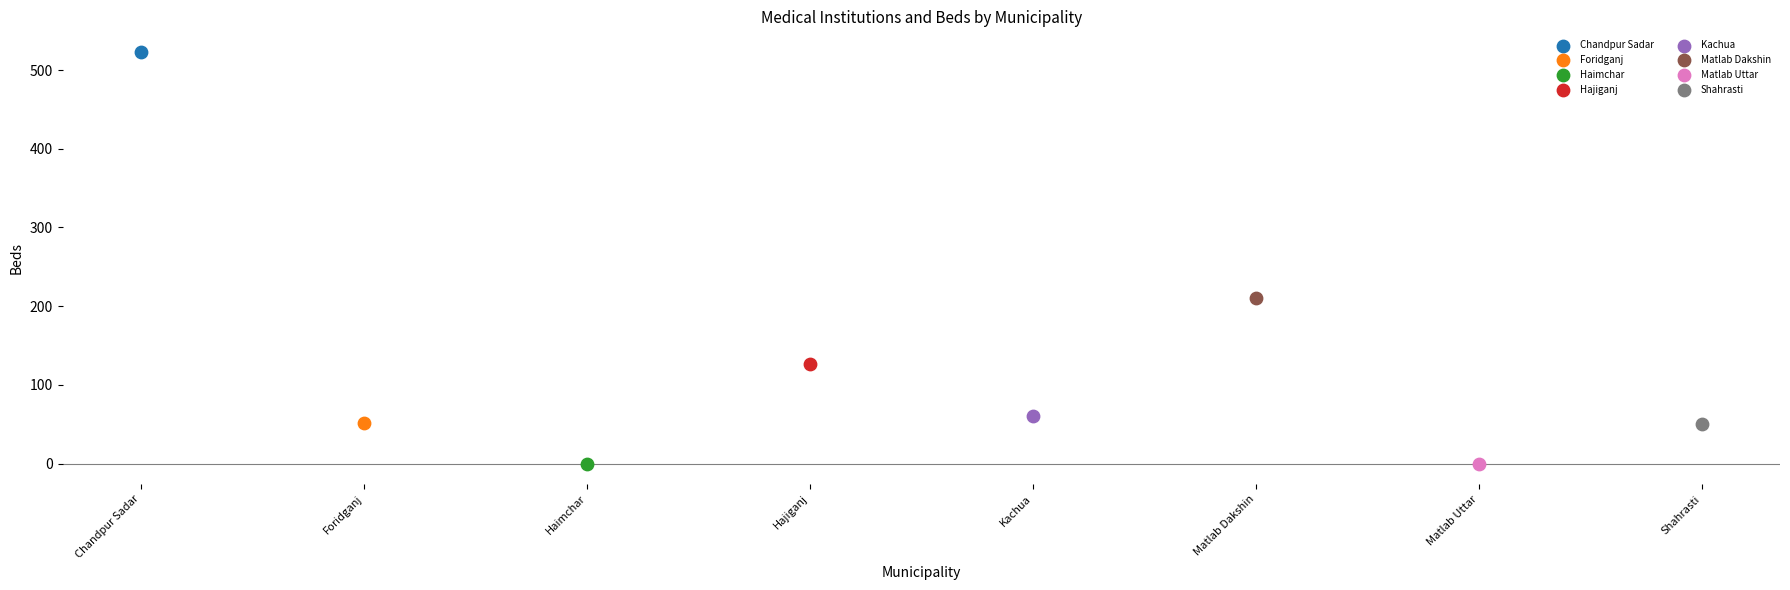

What are all the series names shown in the legend?

Chandpur Sadar, Foridganj, Haimchar, Hajiganj, Kachua, Matlab Dakshin, Matlab Uttar, Shahrasti